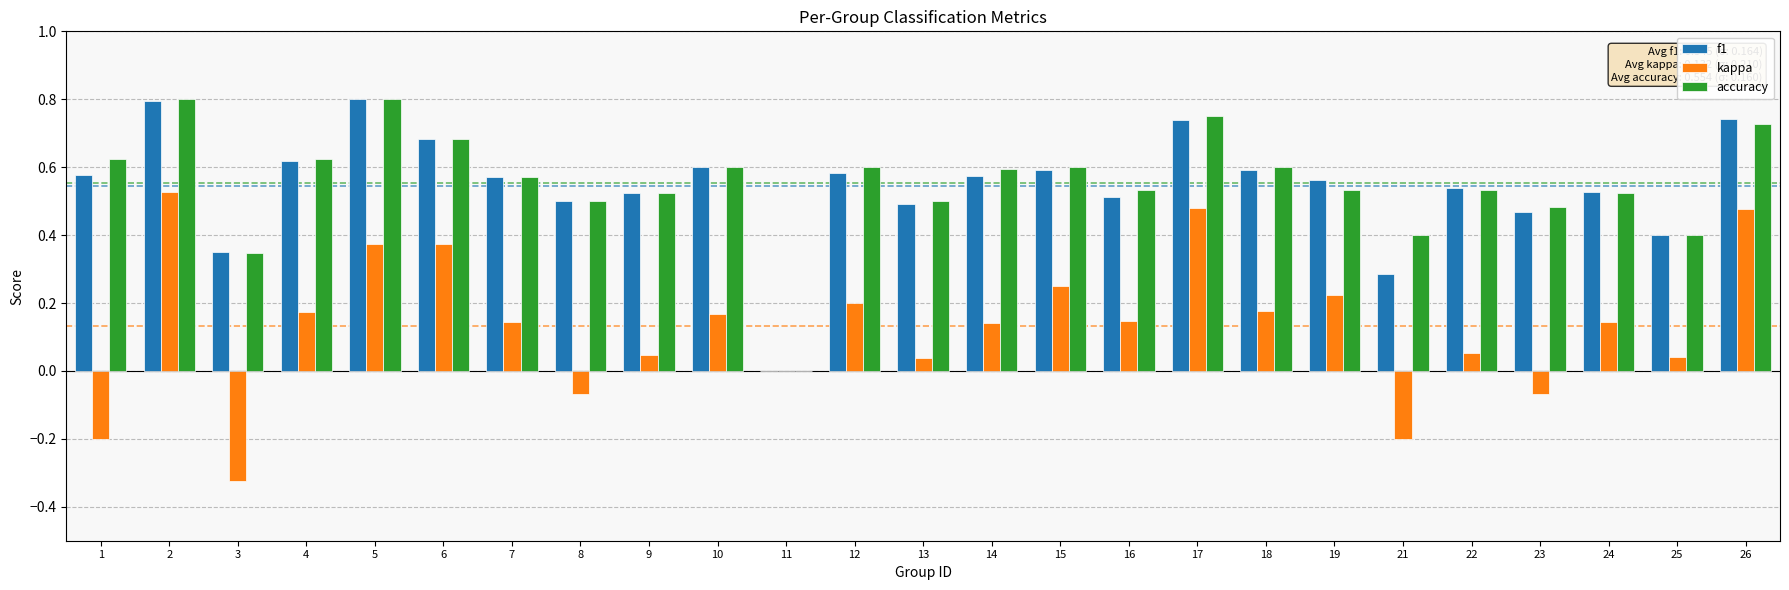

What is the sum of the accuracy values at 23 and 2?

1.3